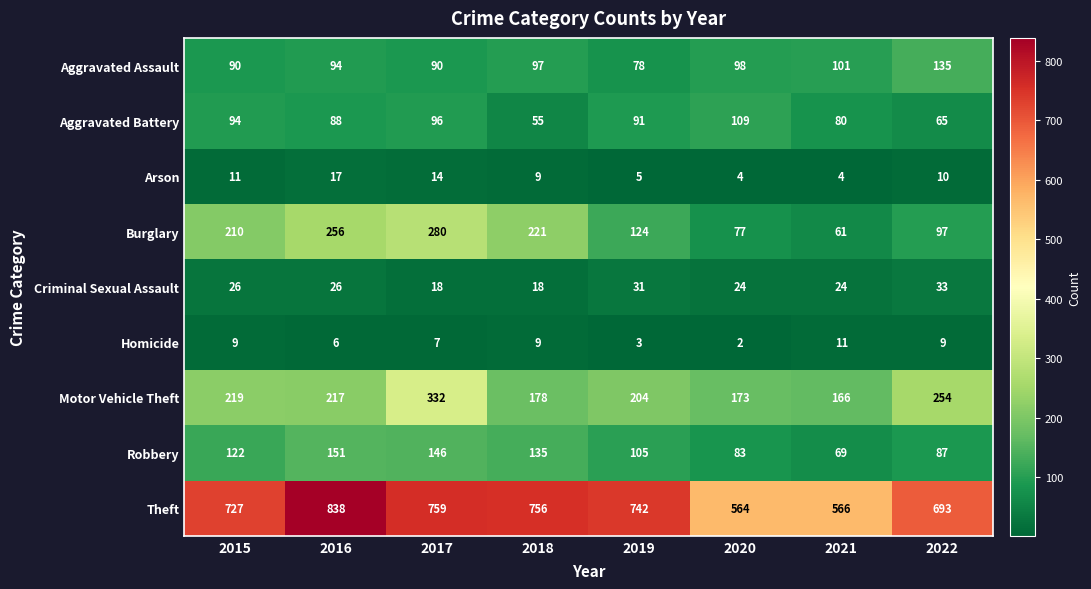

List the series in order of their peak value, lowest first.

Homicide, Arson, Criminal Sexual Assault, Aggravated Battery, Aggravated Assault, Robbery, Burglary, Motor Vehicle Theft, Theft